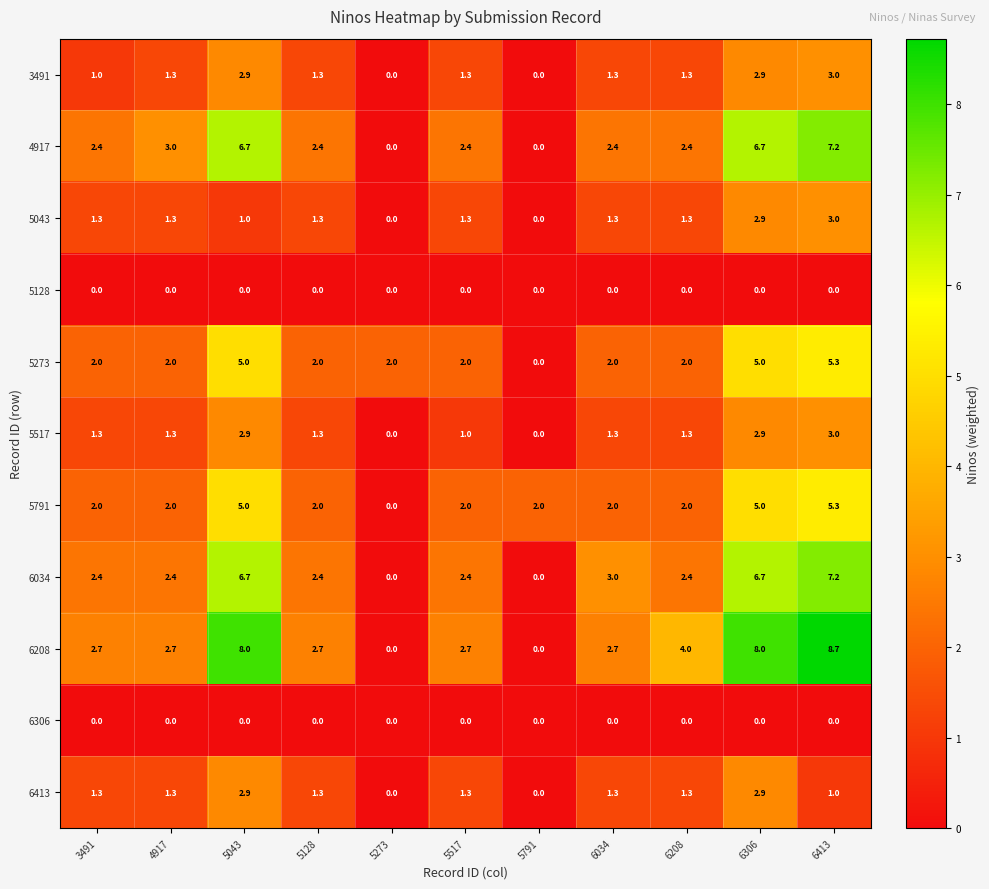

What is the total value across all series at 6306?

43.0